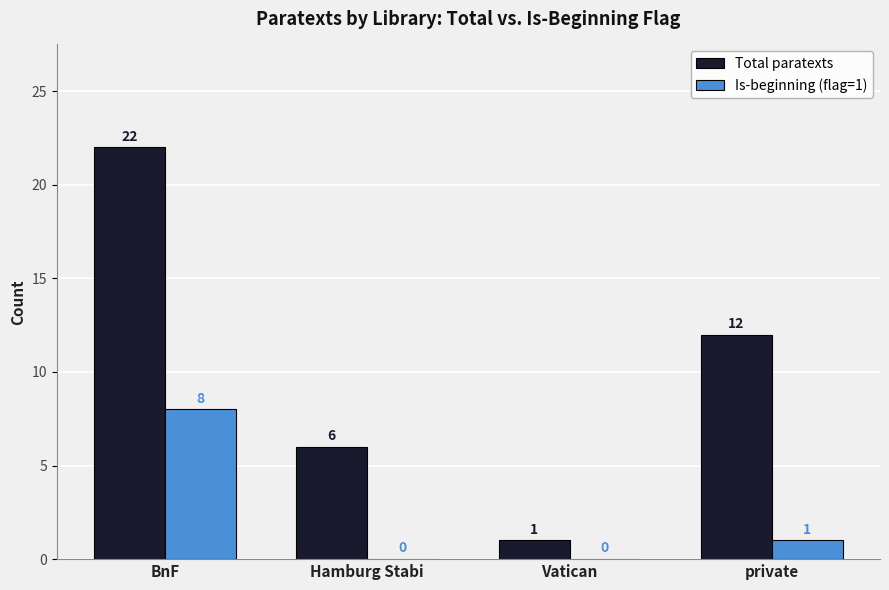

At which category does the chart reach its peak across all series?

BnF